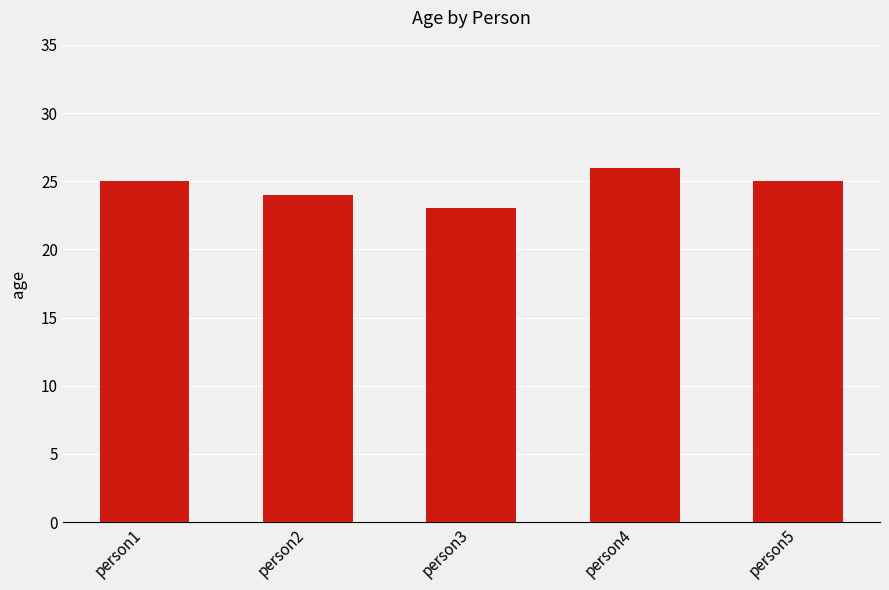

What is the difference between the maximum and minimum values?

3